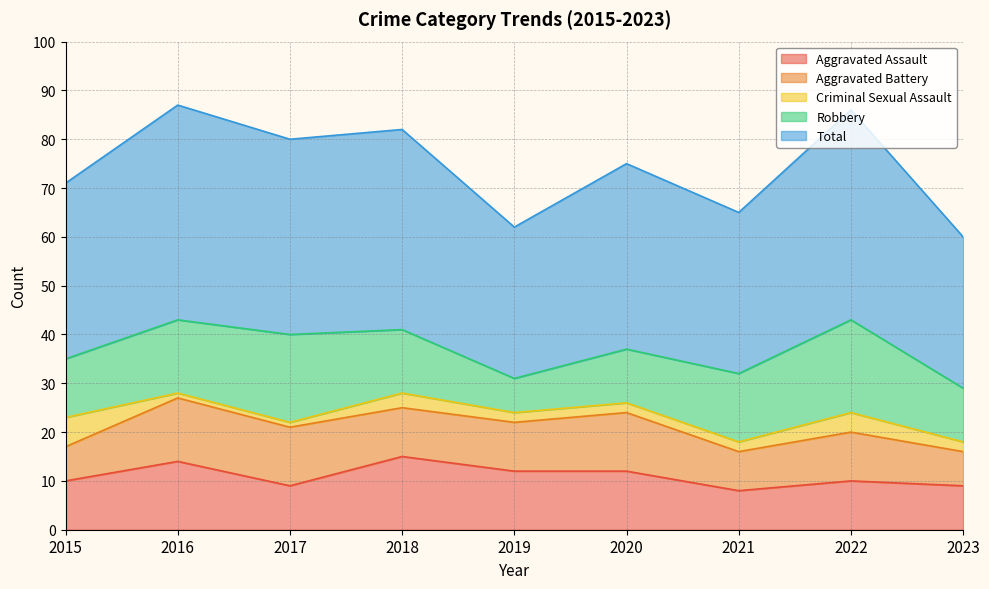

Is the value of Total at 2021 greater than the value of Criminal Sexual Assault at 2019?

Yes